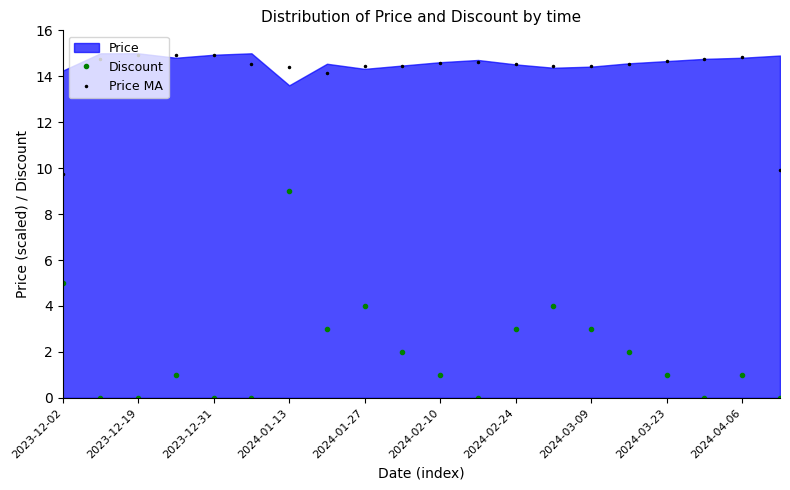

Reading left to right, transcribe all the data shown in this chart.

Discount: 5.0	0.0	0.0	1.0	0.0	0.0	9.0	3.0	4.0	2.0	1.0	0.0	3.0	4.0	3.0	2.0	1.0	0.0	1.0	0.0
Price MA: 9.7	14.7	14.9	14.9	14.9	14.5	14.4	14.2	14.4	14.5	14.6	14.6	14.5	14.4	14.5	14.5	14.7	14.7	14.8	9.9